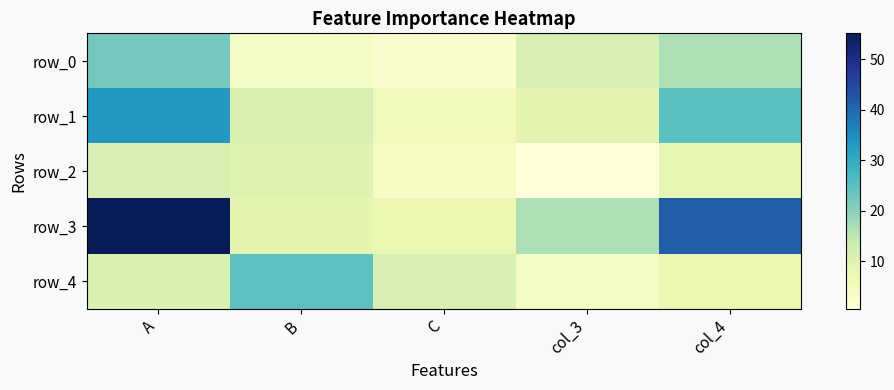

Rank the categories by row_4 value from lowest to highest.

col_3, col_4, A, C, B